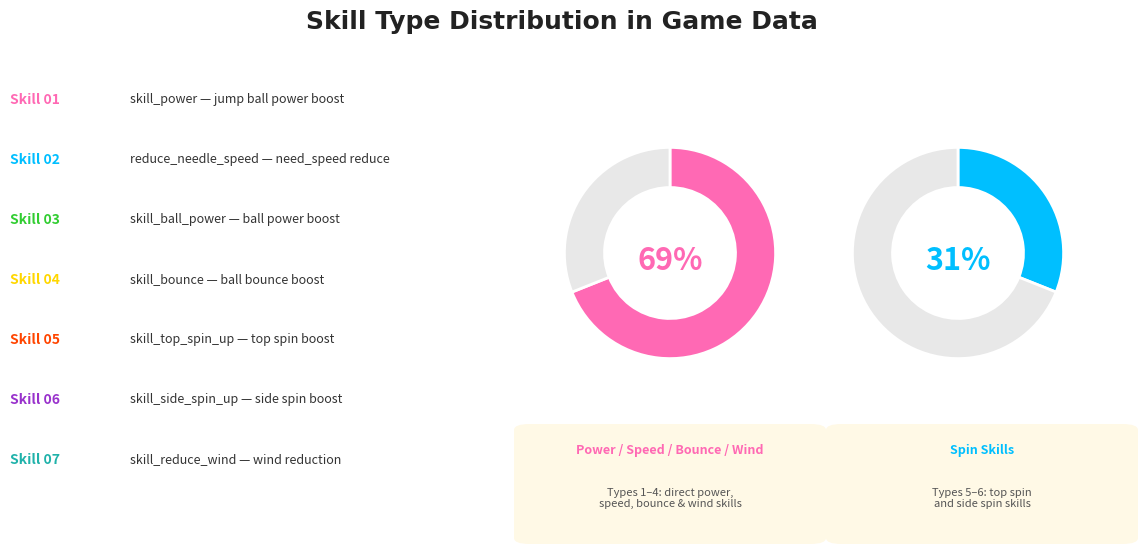

Is skill_top_spin_up the majority of the pie?

No